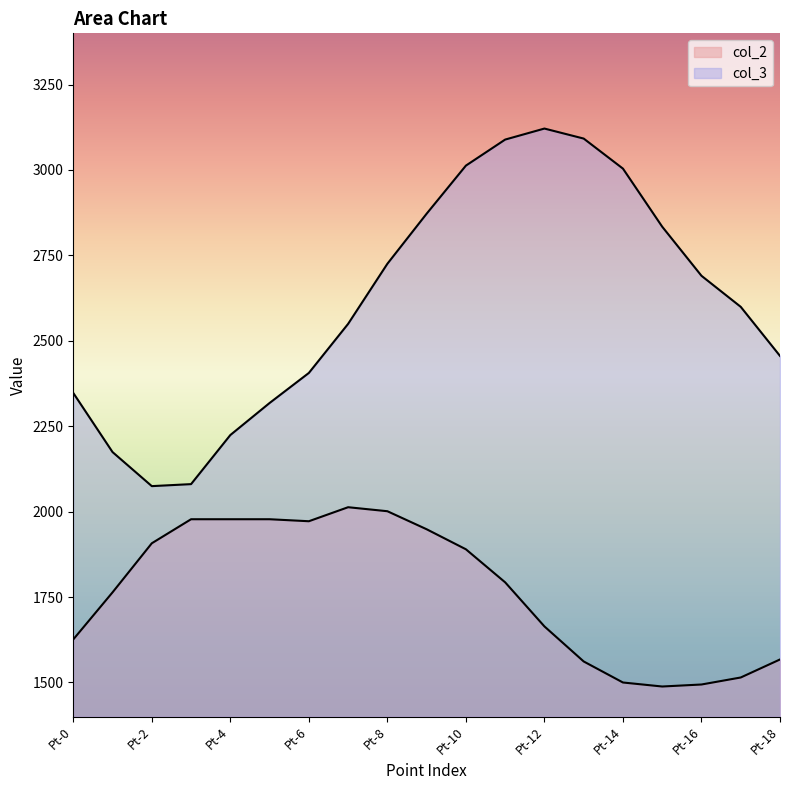

What is the value of the col_3 point at the 1st from the left?

2347.3